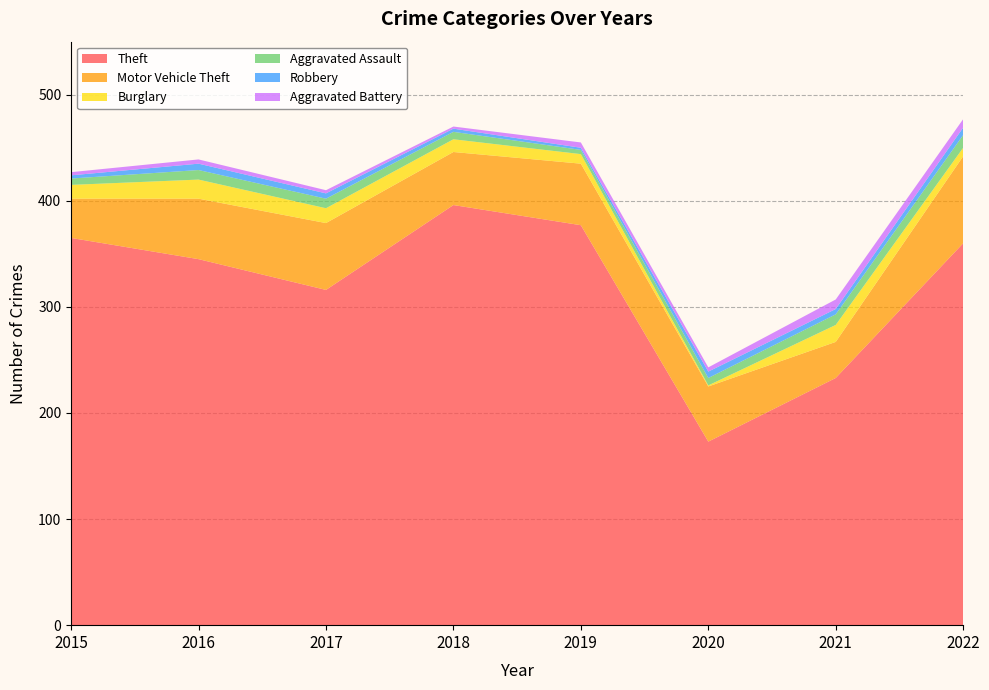

Reading right to left, list all the values displayed in this chart.

Theft: 2022=360	2021=233	2020=173	2019=377	2018=396	2017=316	2016=345	2015=365
Motor Vehicle Theft: 2022=82	2021=34	2020=52	2019=58	2018=50	2017=63	2016=57	2015=37
Burglary: 2022=8	2021=16	2020=1	2019=9	2018=12	2017=14	2016=18	2015=13
Aggravated Assault: 2022=12	2021=10	2020=7	2019=4	2018=7	2017=9	2016=9	2015=6
Robbery: 2022=7	2021=5	2020=6	2019=2	2018=3	2017=5	2016=6	2015=3
Aggravated Battery: 2022=8	2021=9	2020=4	2019=5	2018=2	2017=3	2016=4	2015=3